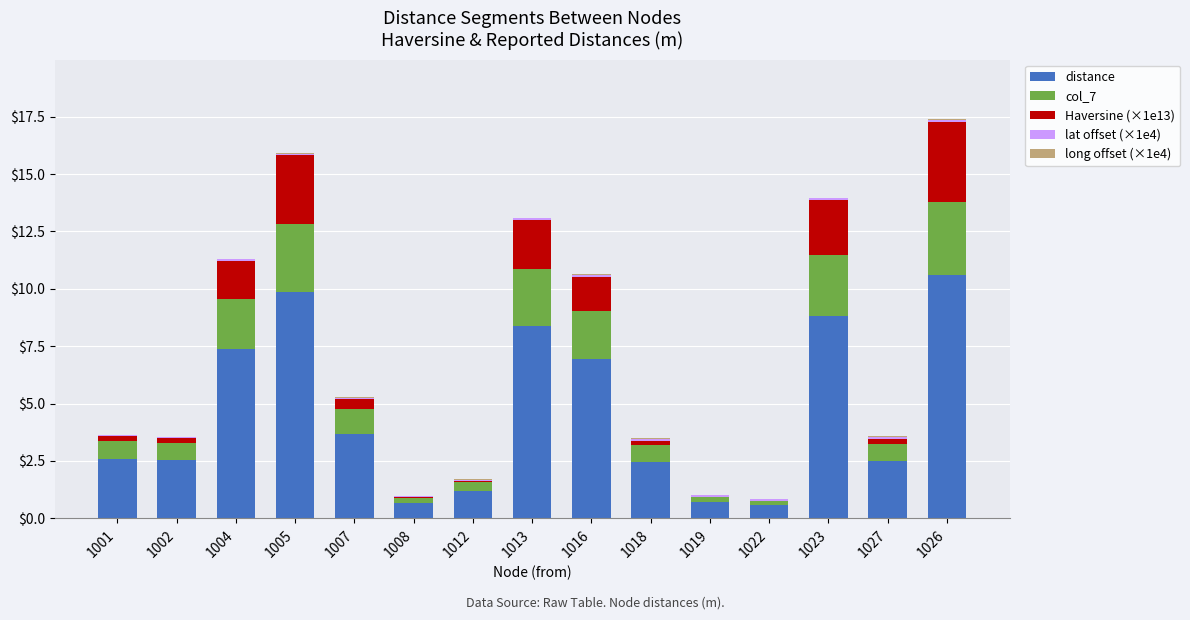

The value of distance at 1005 is 9.9. True or false?

True